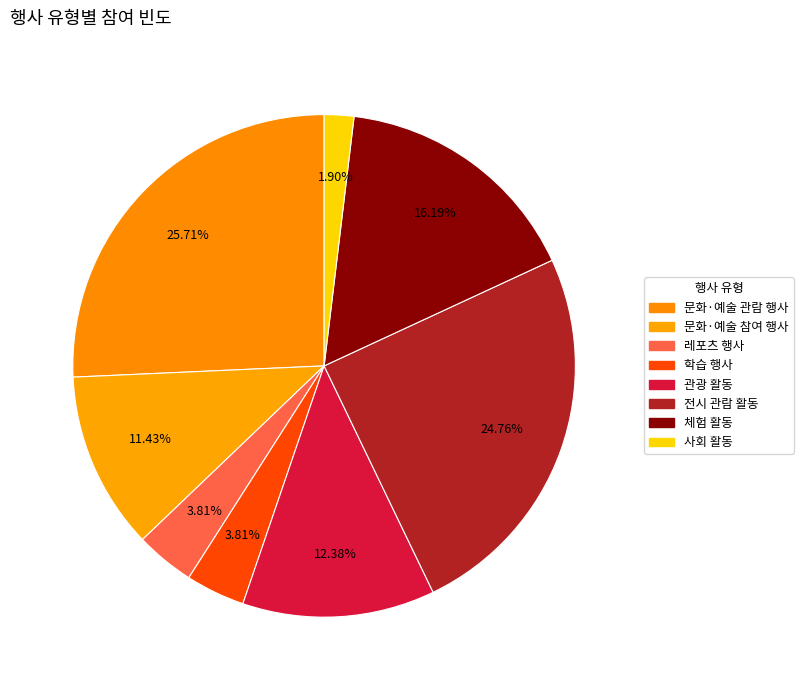

How many segments does this pie chart have?

8